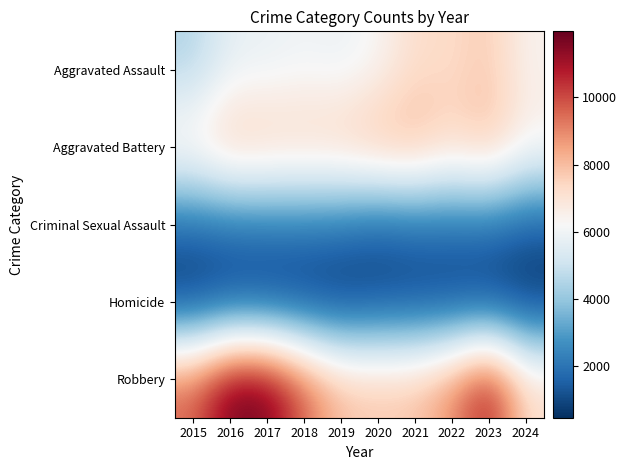

Count the number of categories in the chart.

10